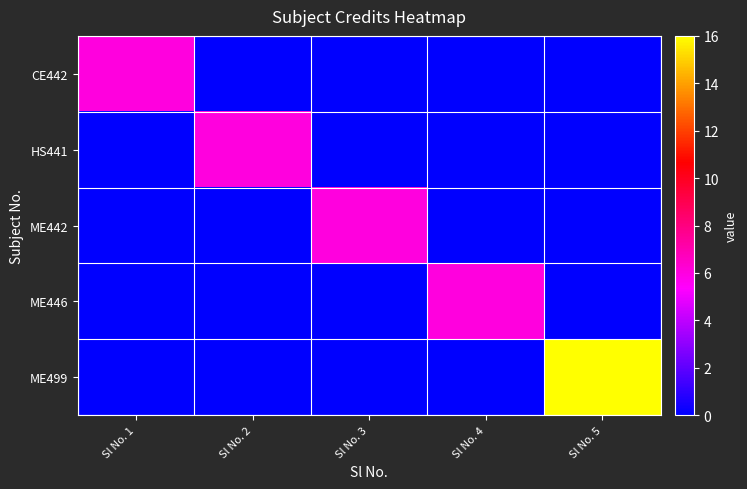

Reading left to right, transcribe all the data shown in this chart.

CE442: Sl No. 1=6	Sl No. 2=0	Sl No. 3=0	Sl No. 4=0	Sl No. 5=0
HS441: Sl No. 1=0	Sl No. 2=6	Sl No. 3=0	Sl No. 4=0	Sl No. 5=0
ME442: Sl No. 1=0	Sl No. 2=0	Sl No. 3=6	Sl No. 4=0	Sl No. 5=0
ME446: Sl No. 1=0	Sl No. 2=0	Sl No. 3=0	Sl No. 4=6	Sl No. 5=0
ME499: Sl No. 1=0	Sl No. 2=0	Sl No. 3=0	Sl No. 4=0	Sl No. 5=16